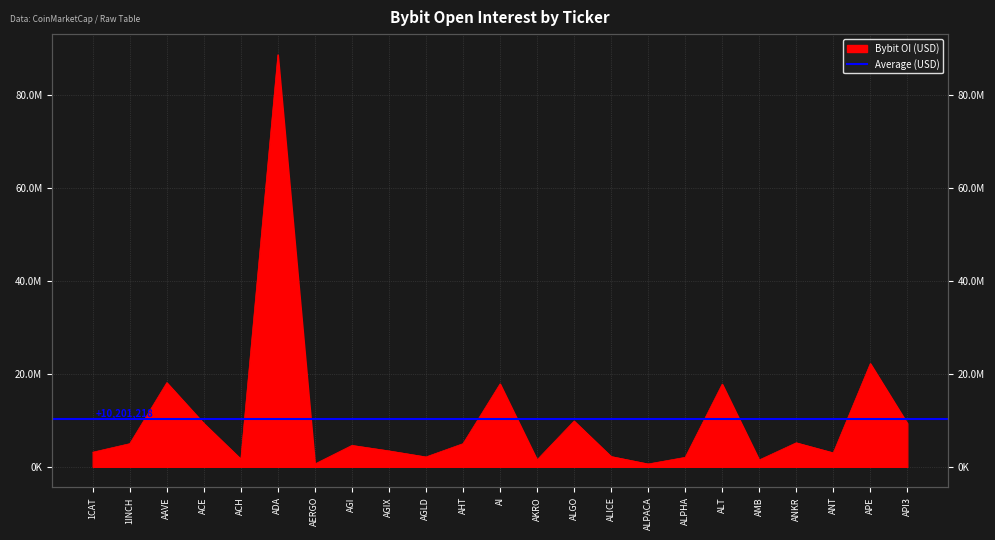

Rank the categories by value from lowest to highest.

ALPACA, AERGO, AMB, AKRO, ACH, ALPHA, AGLD, ALICE, ANT, 1CAT, AGIX, AGI, 1INCH, AHT, ANKR, ACE, API3, ALGO, ALT, AI, AAVE, APE, ADA